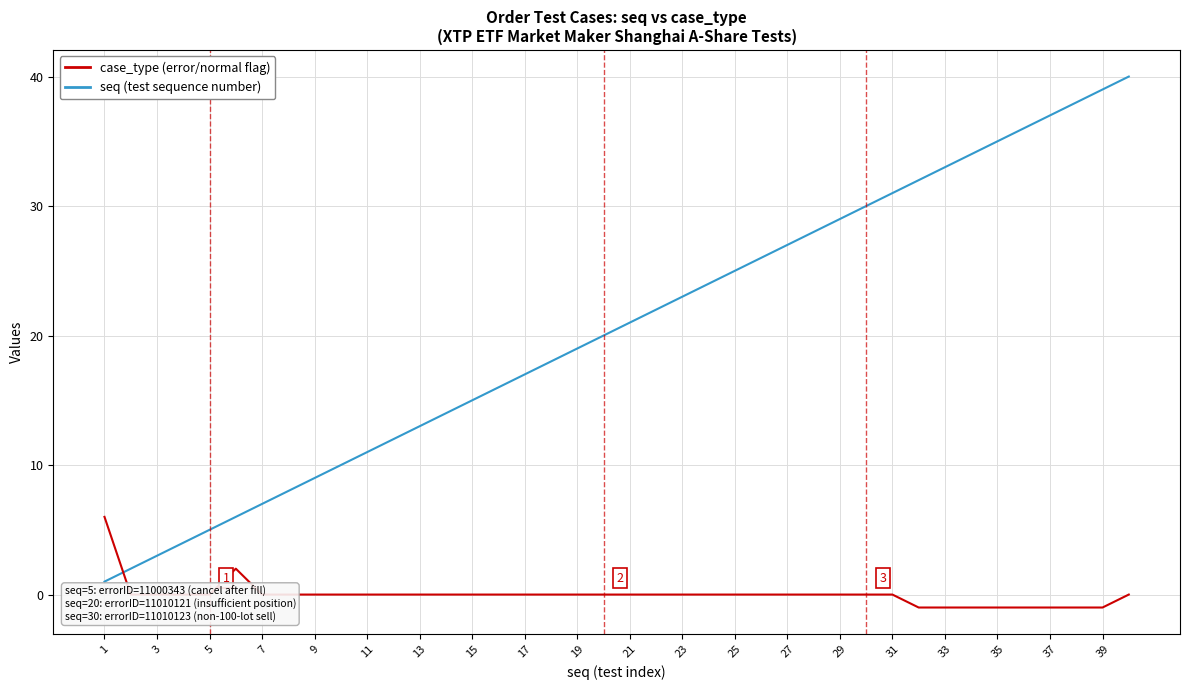

What is the maximum value shown in the chart?

40